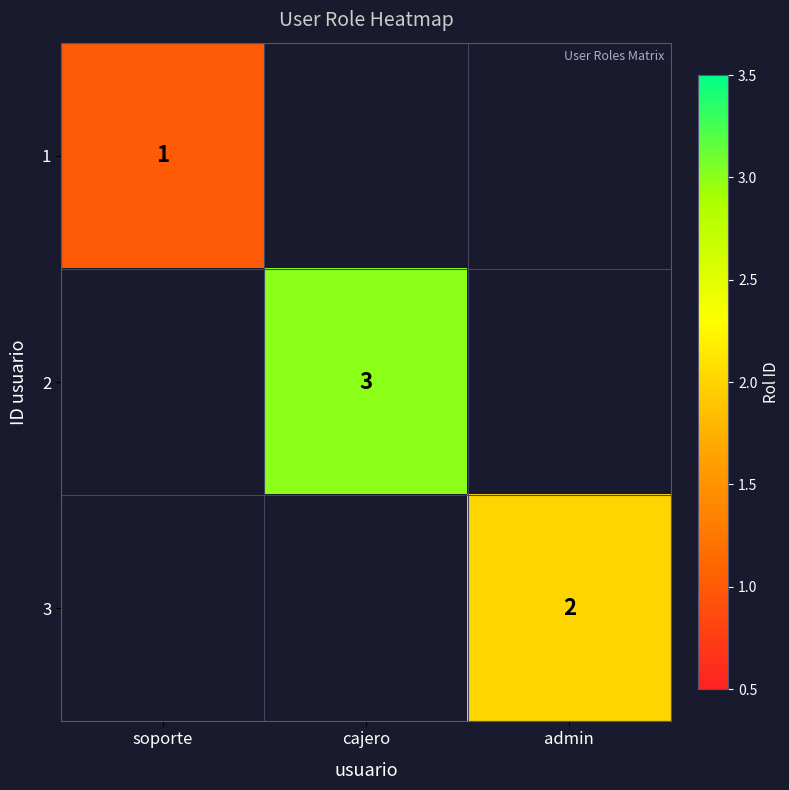

The 3 series shows 2 at admin. True or false?

True